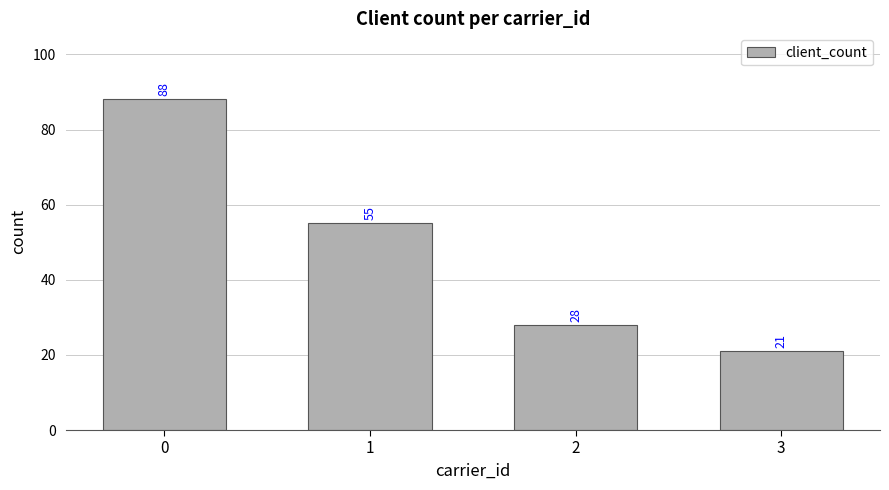

What is the value of the 3rd bar from the left?

28